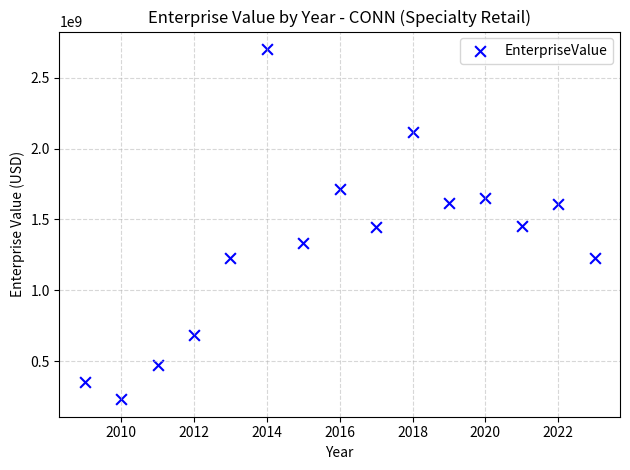

What is the range of X values (max minus min)?

14.0